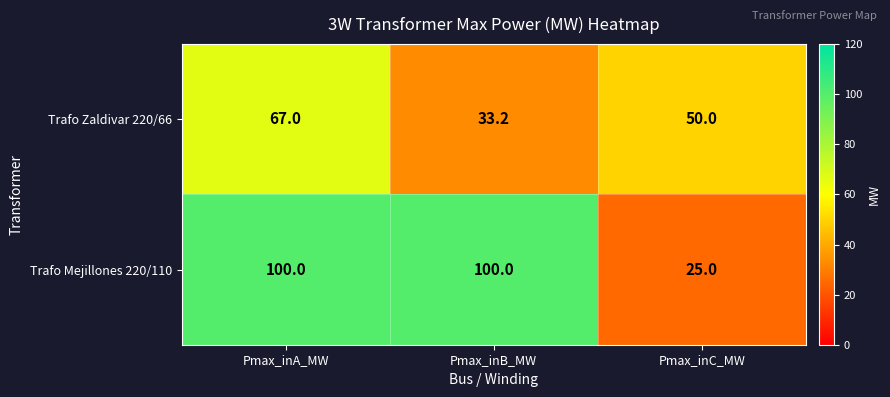

Reading left to right, transcribe all the data shown in this chart.

Trafo Zaldivar 220/66: 67.0	33.2	50.0
Trafo Mejillones 220/110: 100.0	100.0	25.0